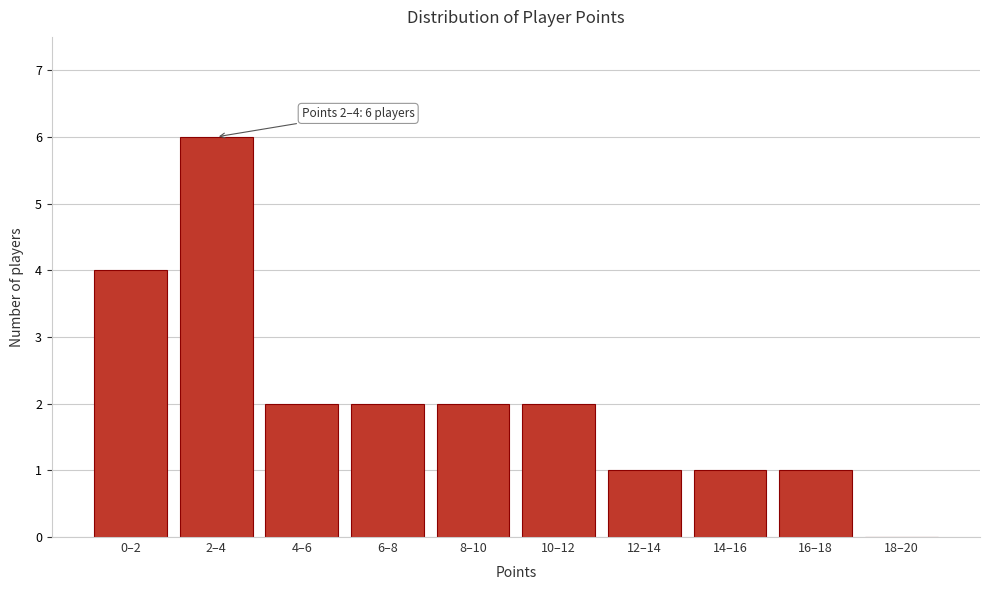

Reading left to right, transcribe all the data shown in this chart.

0–2=4	2–4=6	4–6=2	6–8=2	8–10=2	10–12=2	12–14=1	14–16=1	16–18=1	18–20=0